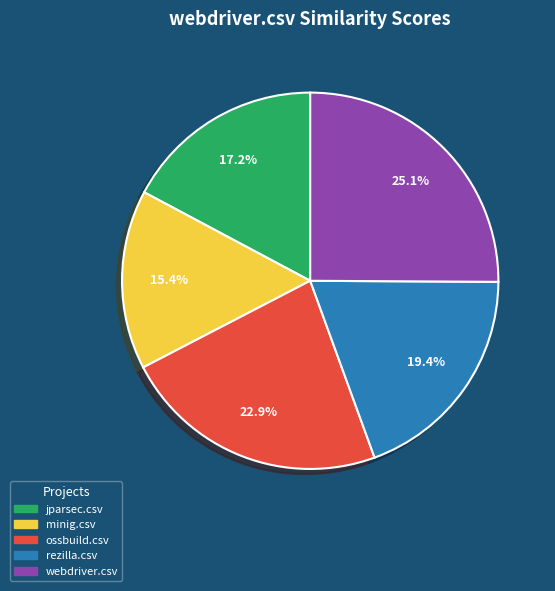

Rank the categories by value from lowest to highest.

minig.csv, jparsec.csv, rezilla.csv, ossbuild.csv, webdriver.csv